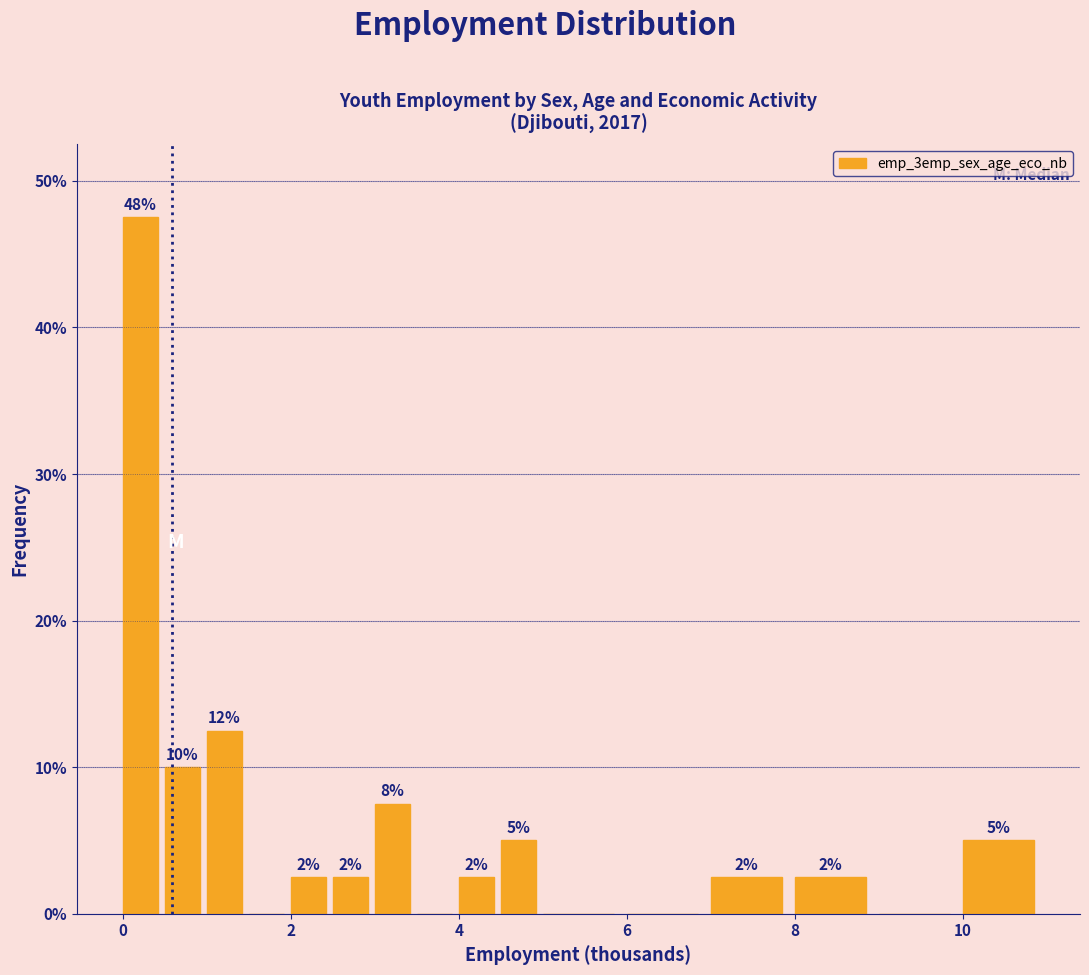

Around what value on the x-axis is the tallest bar? Give the approximate position of its centre, as read against the axis.

0.2